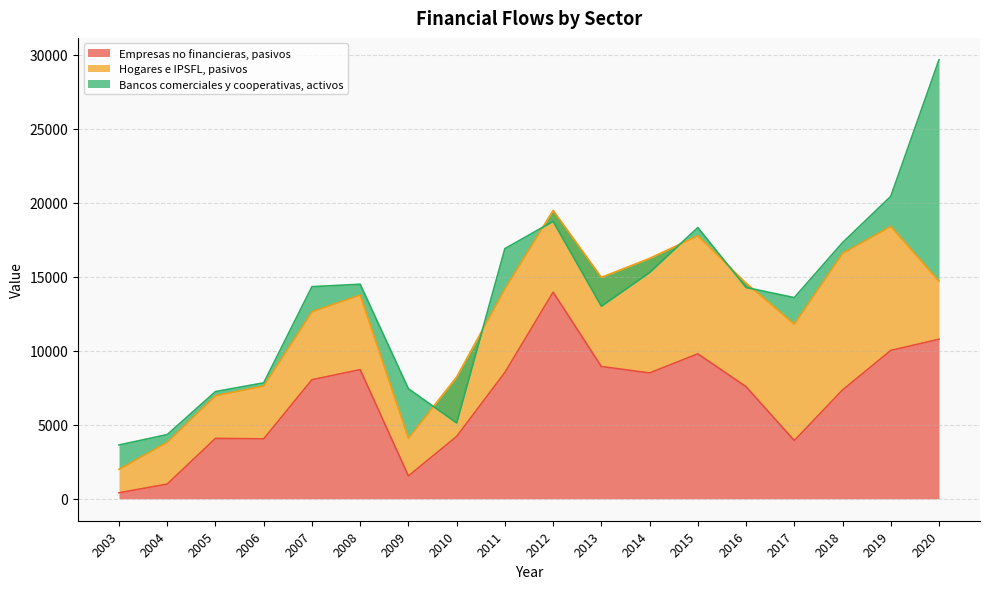

Which series has the widest spread of values?

Bancos comerciales y cooperativas, activos